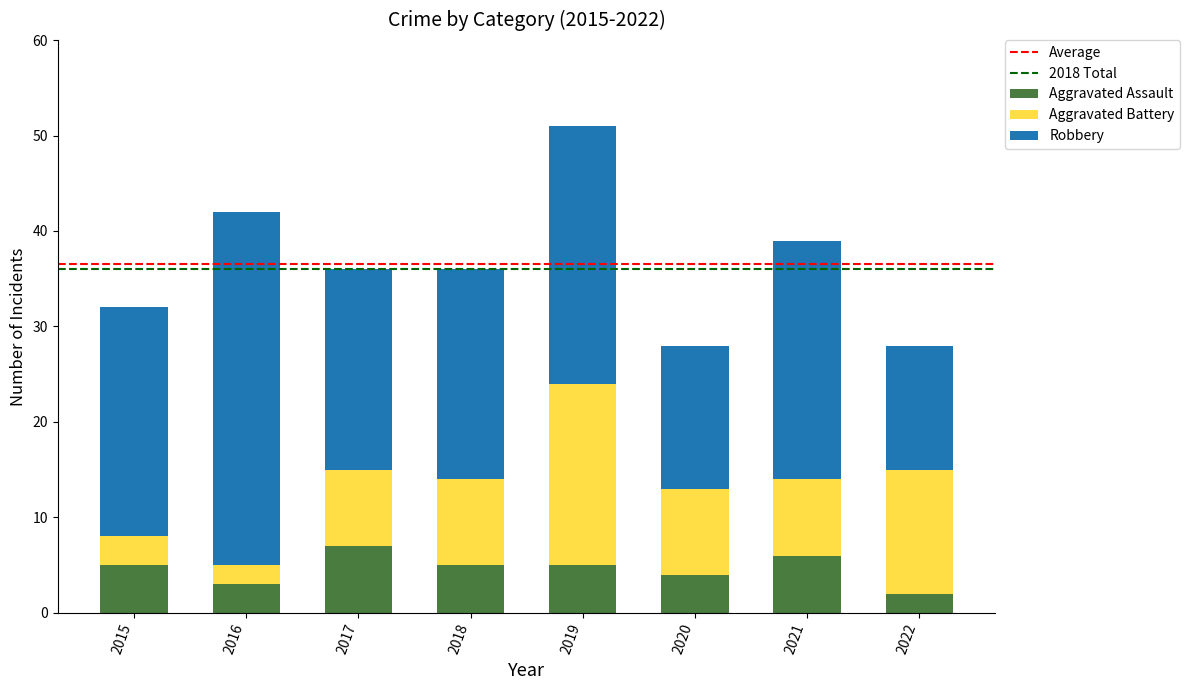

What is the average value of the Aggravated Assault series?

5